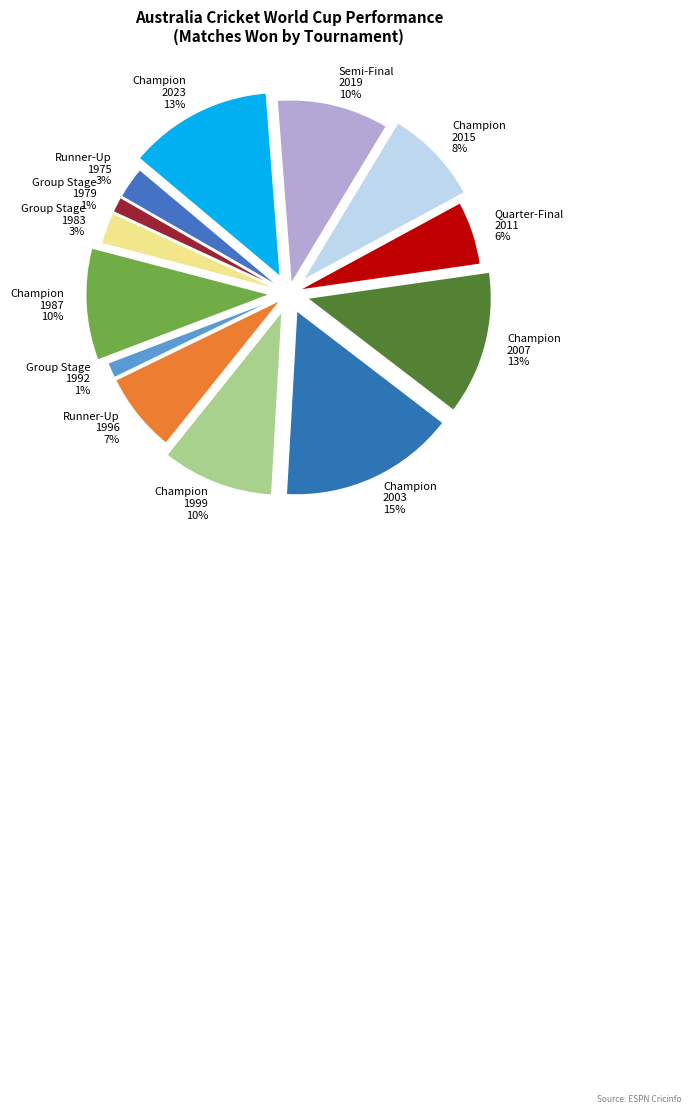

To the nearest percent, what is the average slice percentage?

8%